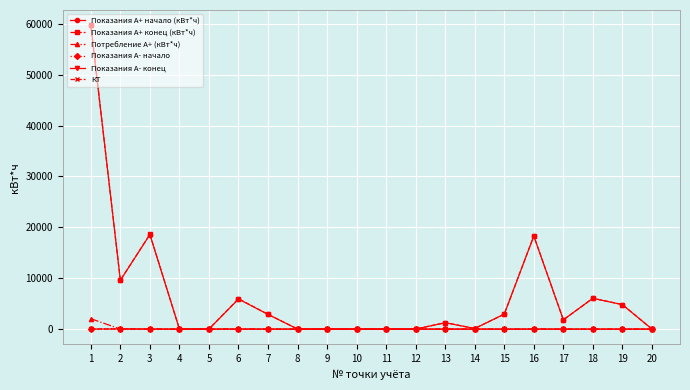

Which series changed the most between 1 and 12?

Показания А+ конец (кВт*ч)